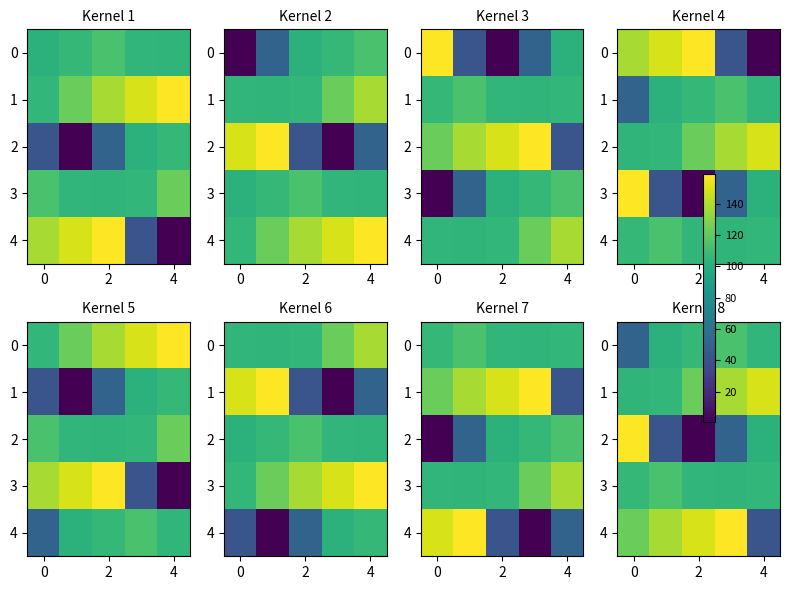

What is the highest value of the 0 series?

113.6